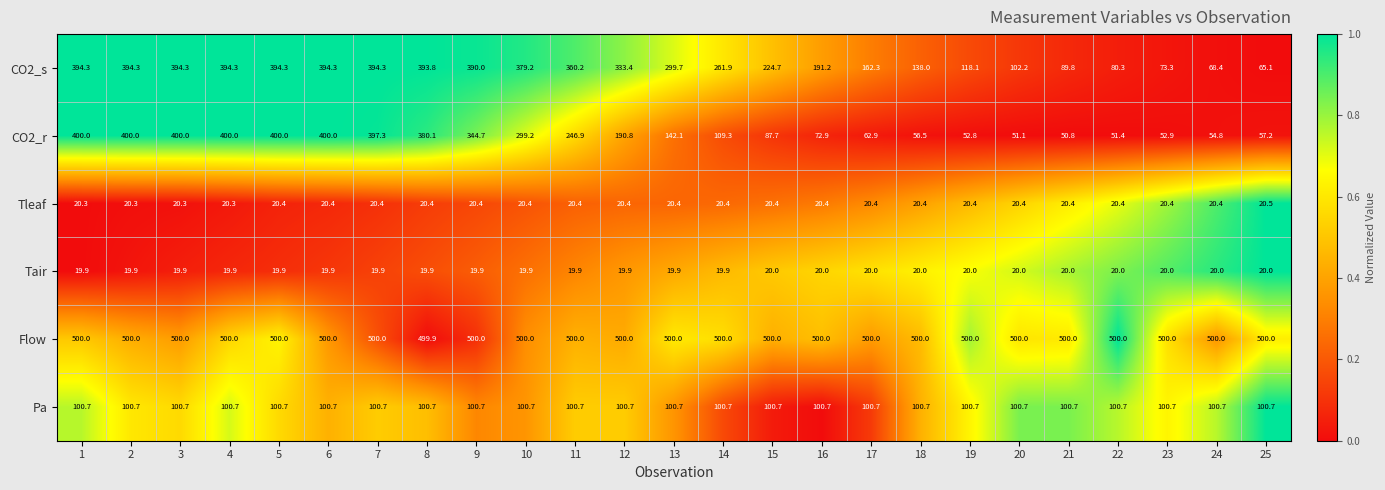

At 16, list the series in order from smallest to largest.

Tair, Tleaf, CO2_r, Pa, CO2_s, Flow